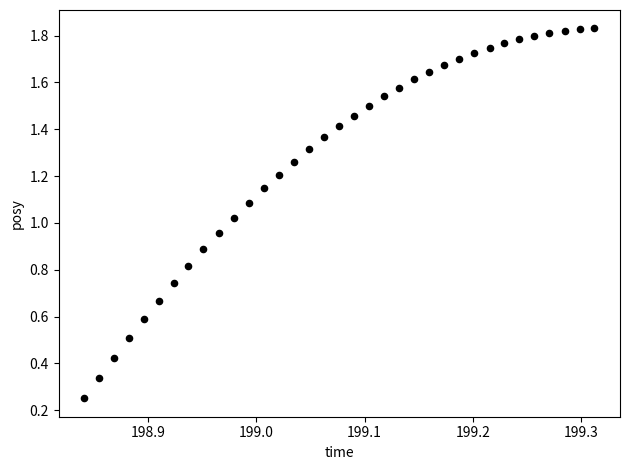

What is the range of X values (max minus min)?

0.5